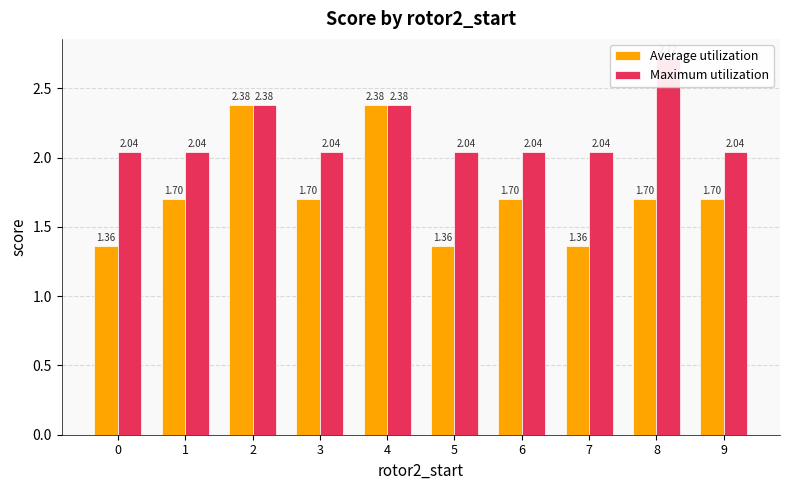

What is the sum of all Maximum utilization values?

21.8